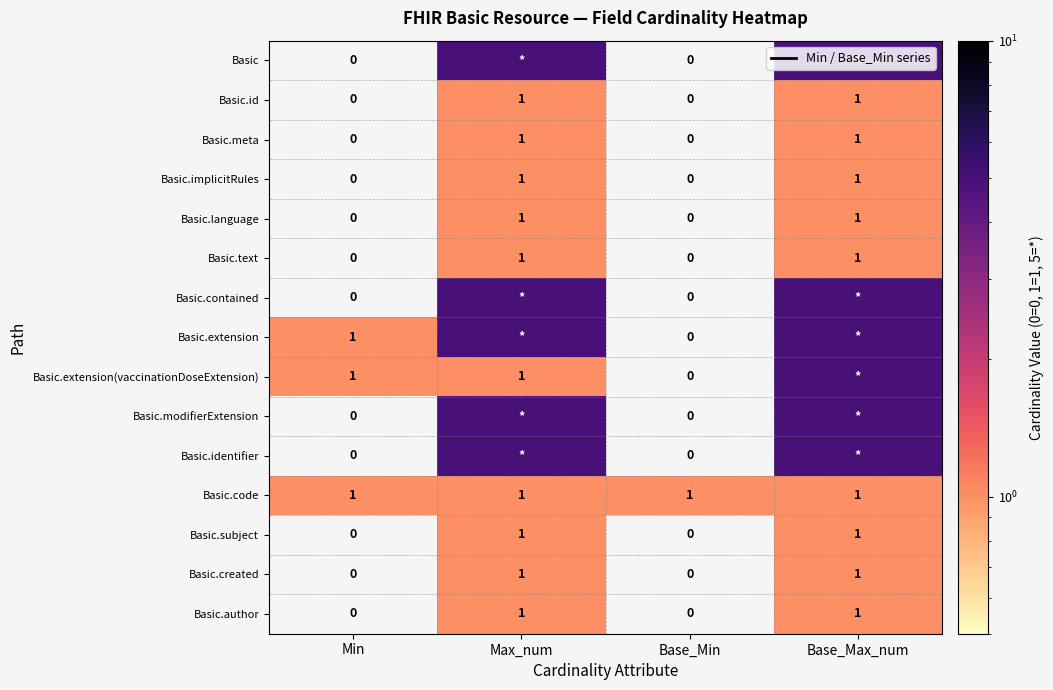

The Basic.text series shows 1 at Min. True or false?

False